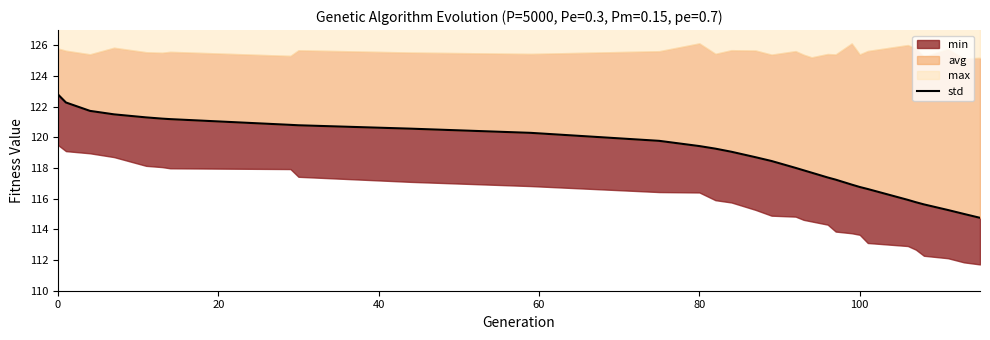

How many lines are shown in the chart?

1